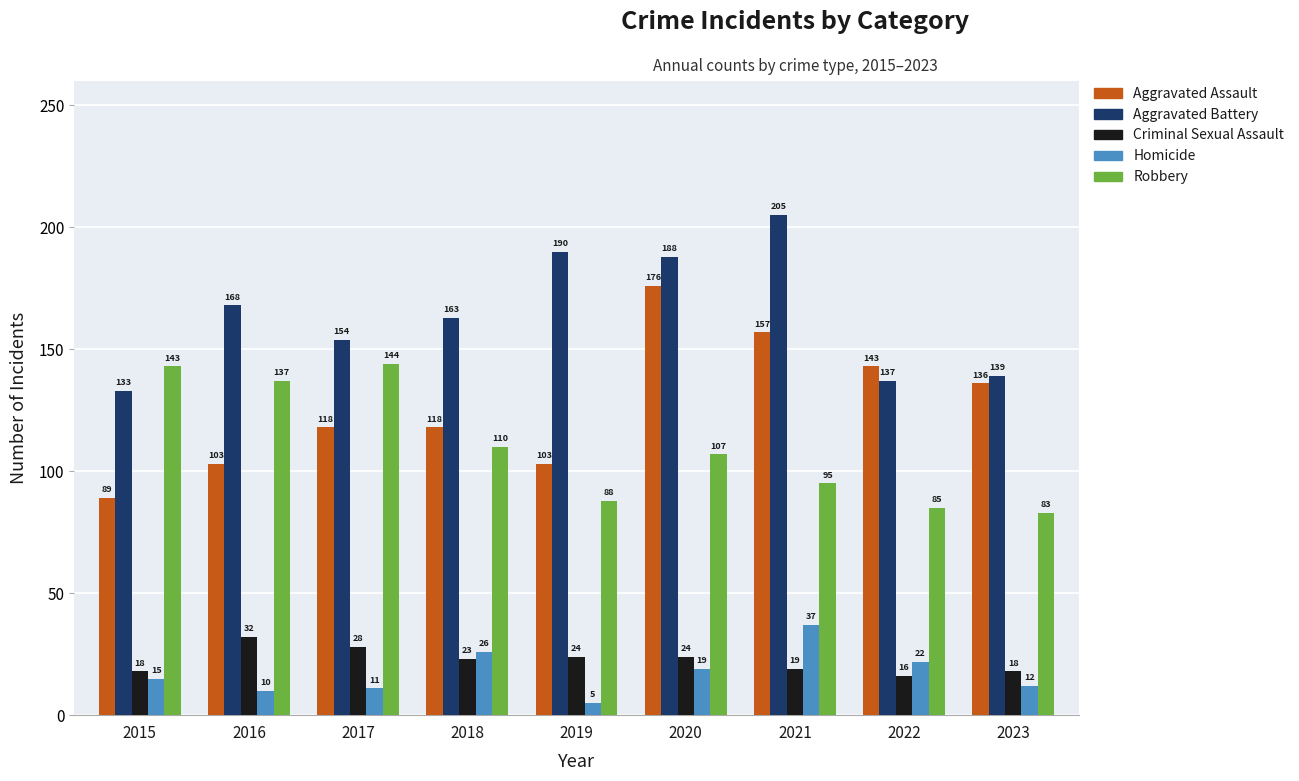

Which category has the highest value in the Homicide series?

2021